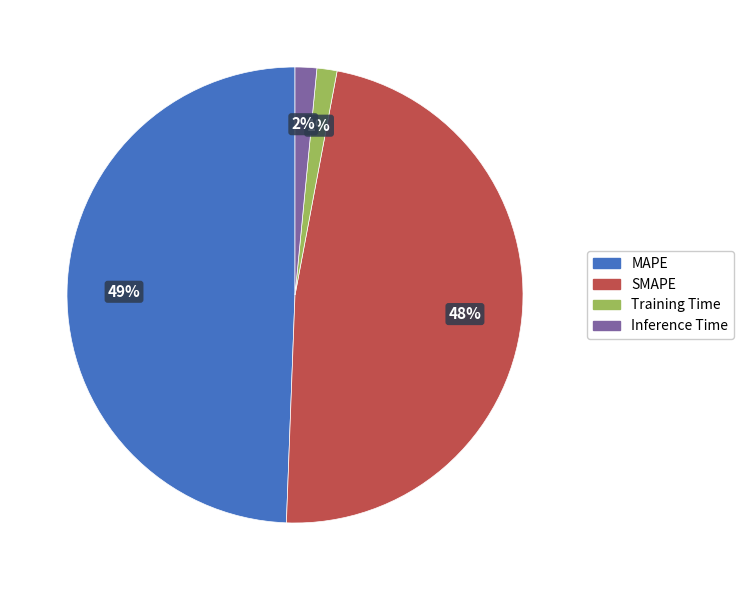

Which category has the biggest portion of the pie?

MAPE